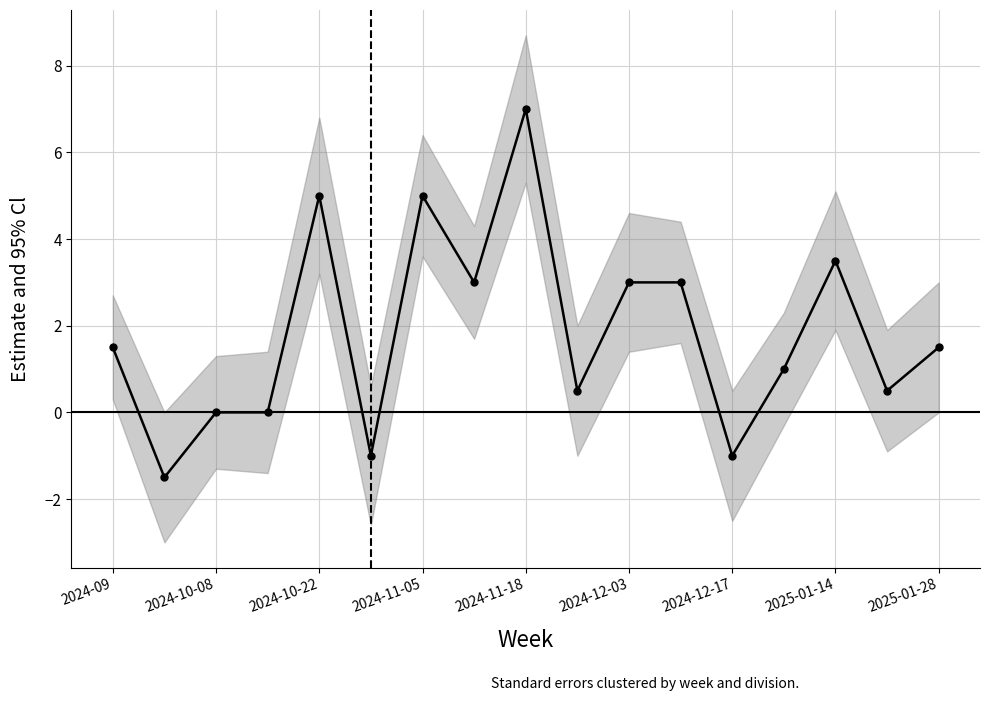

How many points are higher than both their immediate neighbors (excluding endpoints)?

4